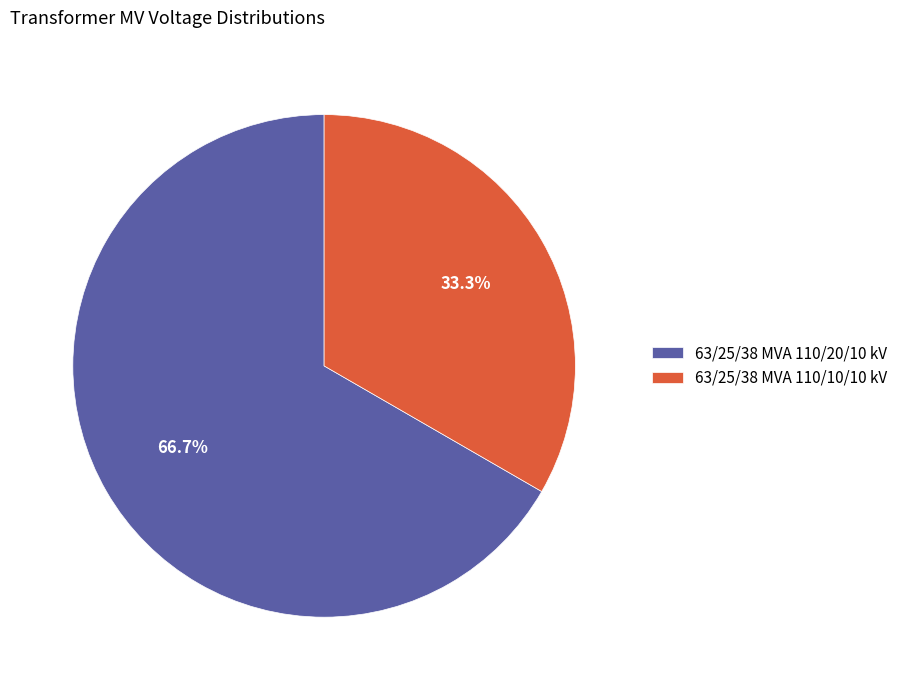

Do 63/25/38 MVA 110/20/10 kV and 63/25/38 MVA 110/10/10 kV together represent more than half of the pie?

Yes